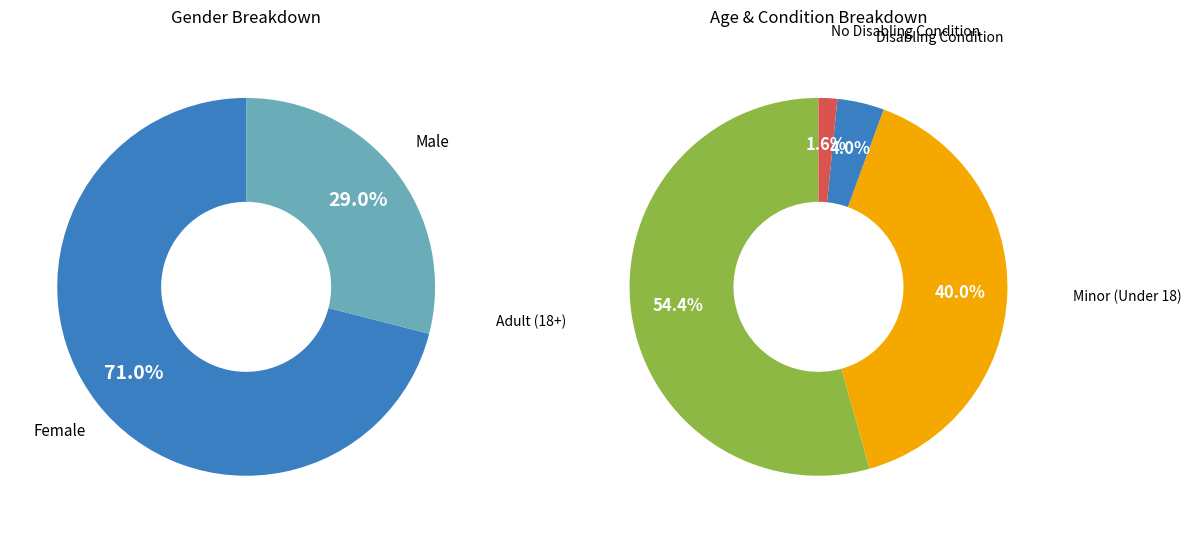

Count the number of slices in the pie.

2